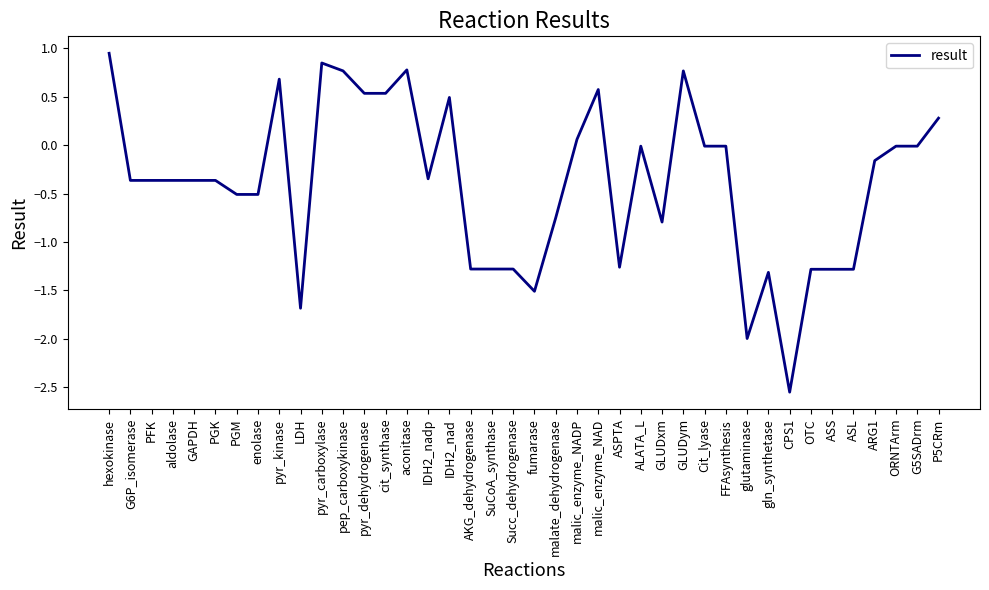

Is this an area chart (filled region under the line)?

No